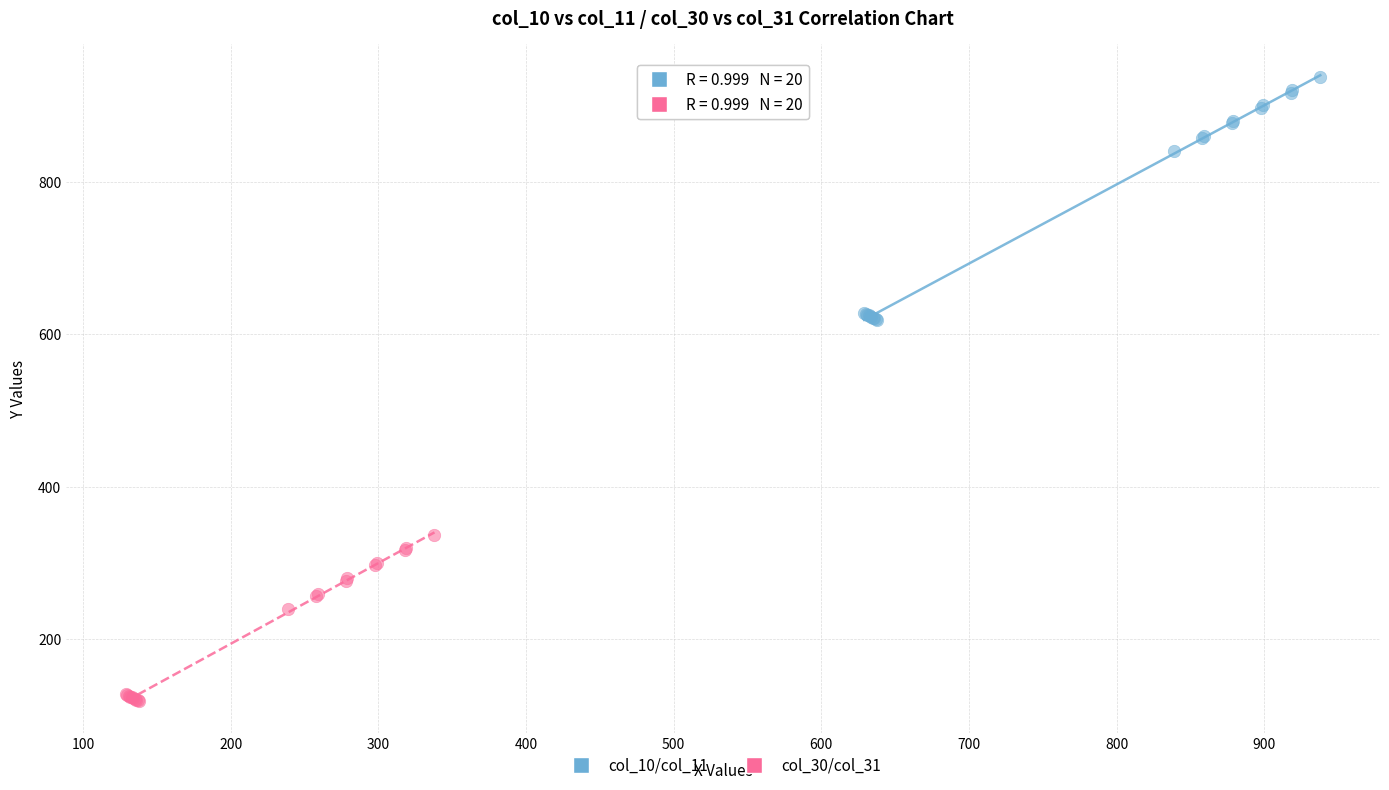

Which series reaches the maximum Y coordinate?

col_10/col_11